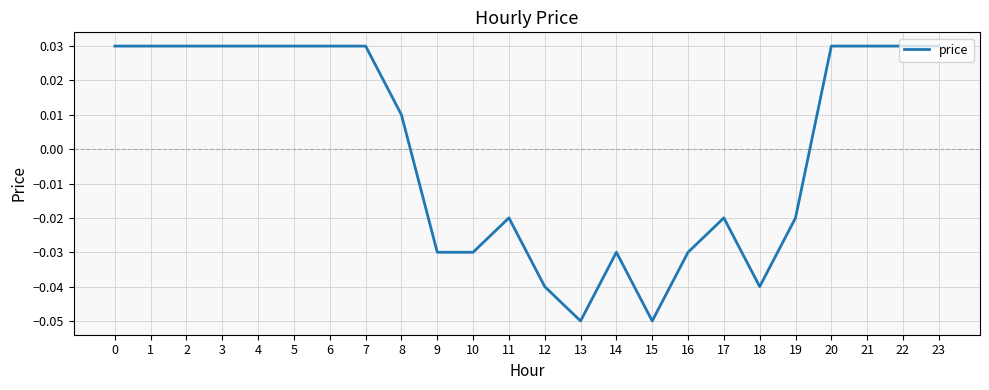

Which has a higher value, 10 or 6?

6